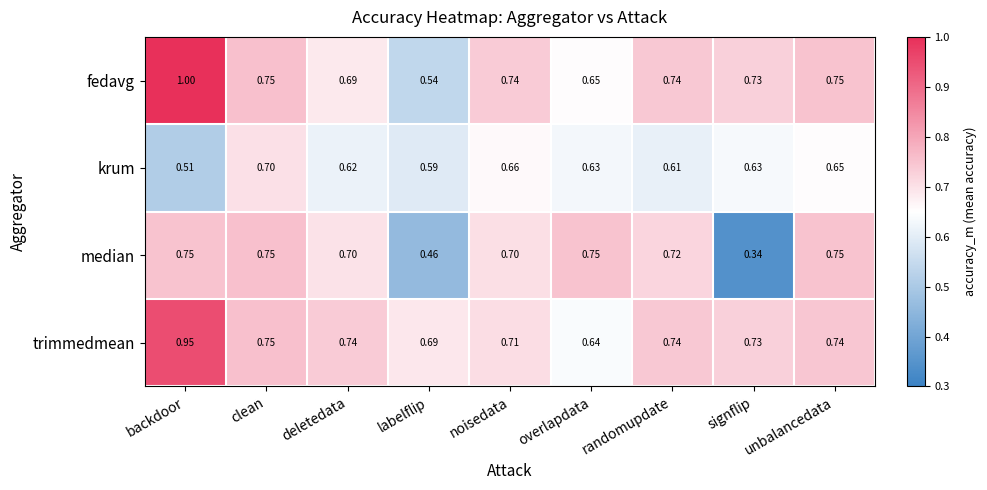

What is the spread (max minus min) of values at signflip?

0.4